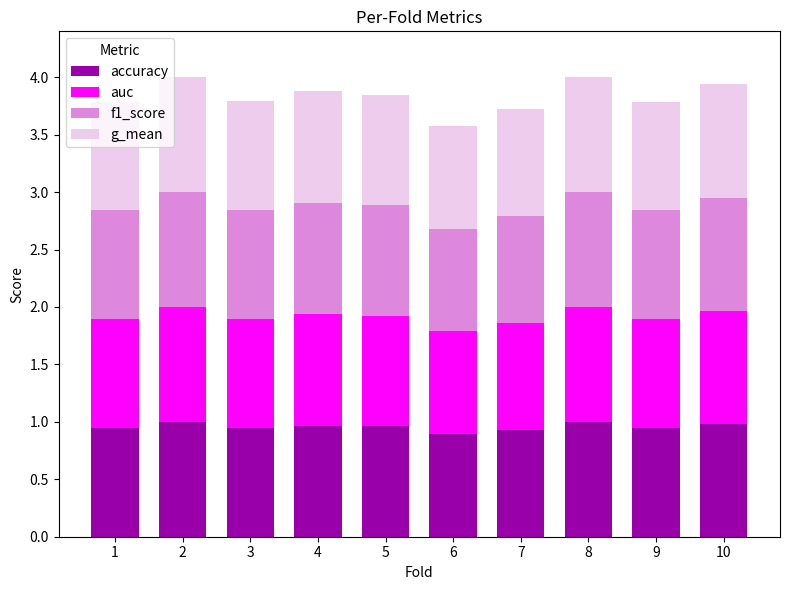

The value of accuracy at 5 is 1.0. True or false?

True